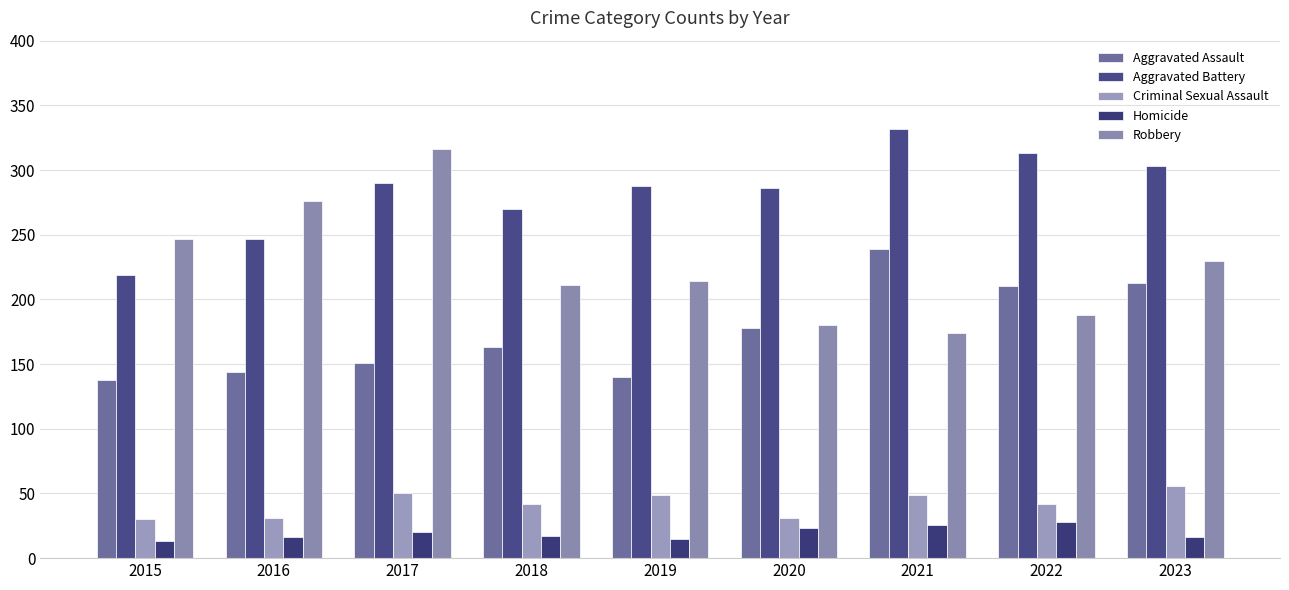

Which series has the largest range (max minus min)?

Robbery